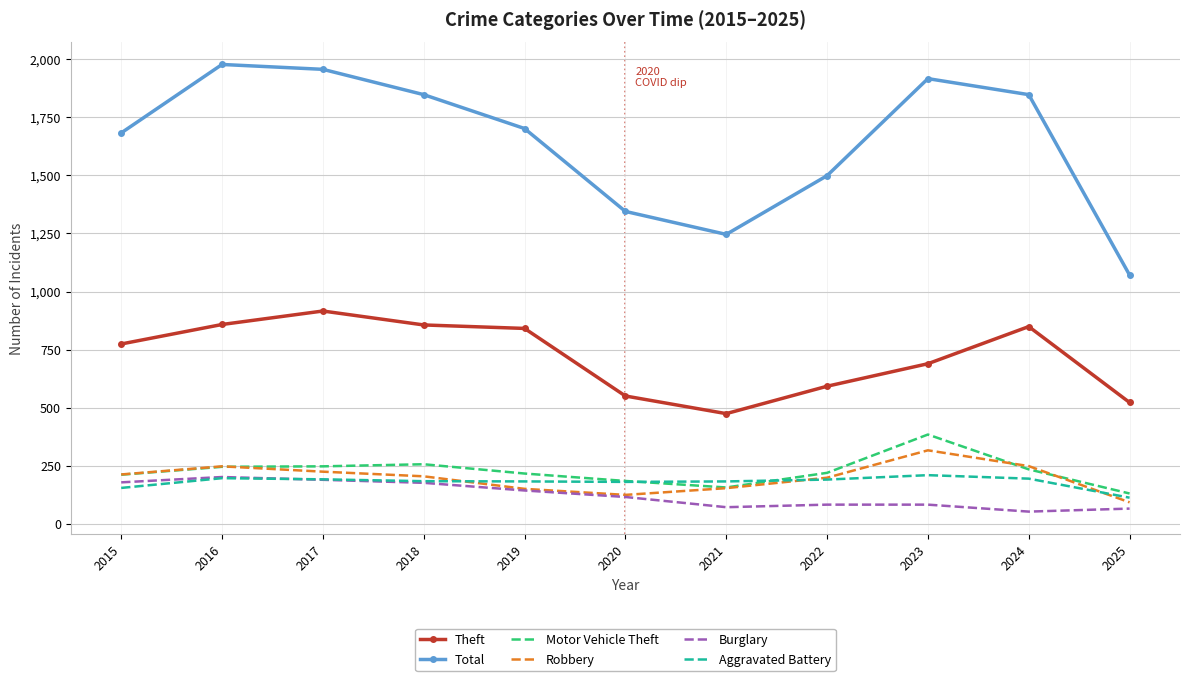

What is the sum of all Aggravated Battery values?

1973